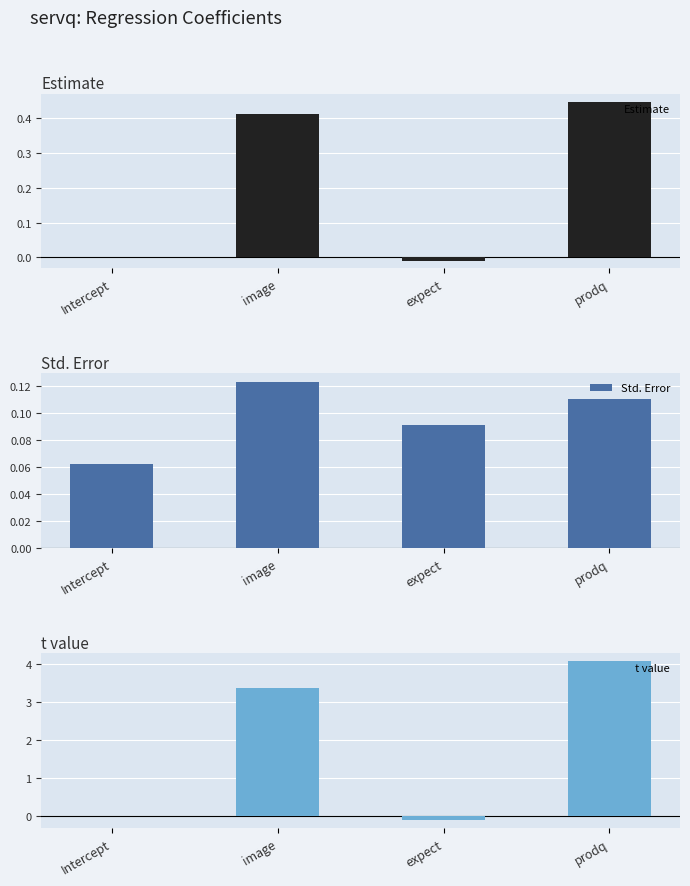

Where does the Estimate series first go above 0?

Intercept